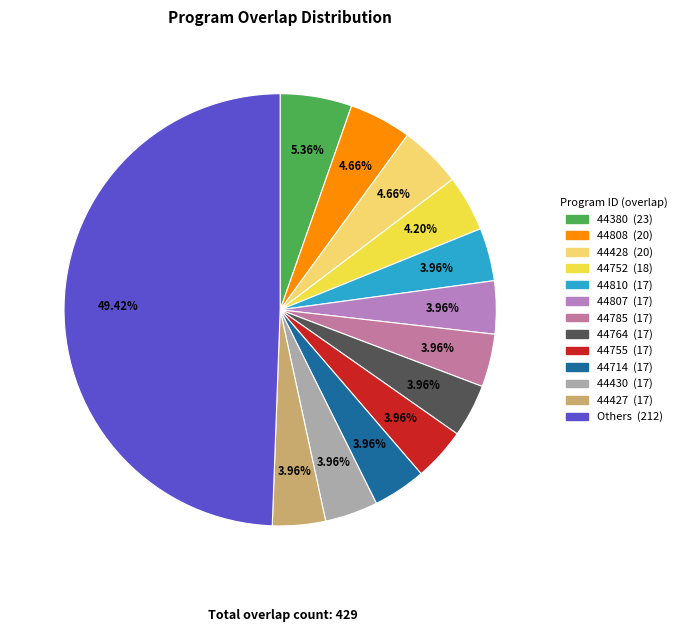

How many segments does this pie chart have?

13